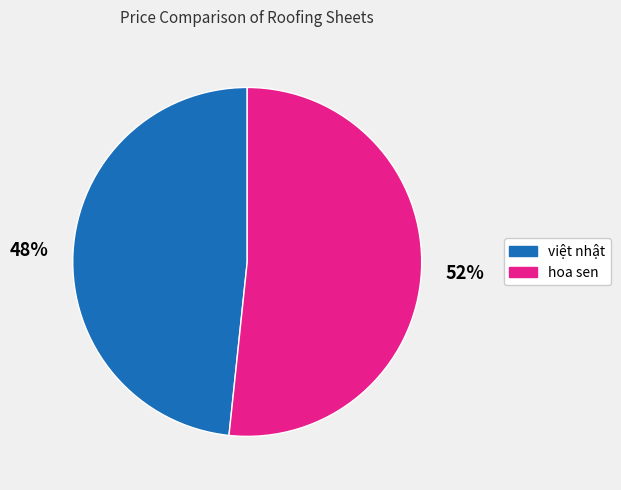

Count the number of slices in the pie.

2